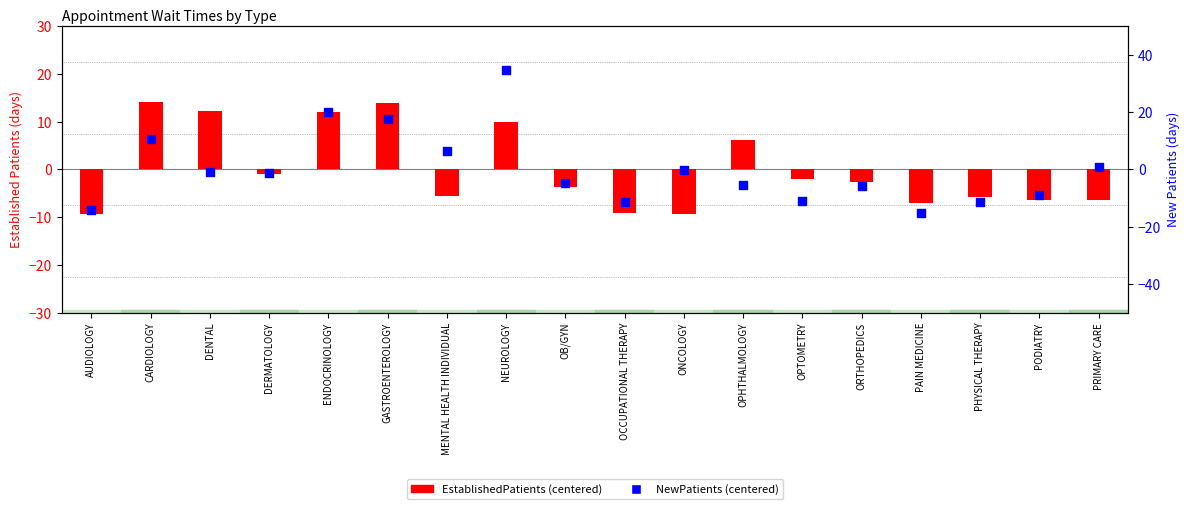

Which series contains the highest Y value?

NewPatients